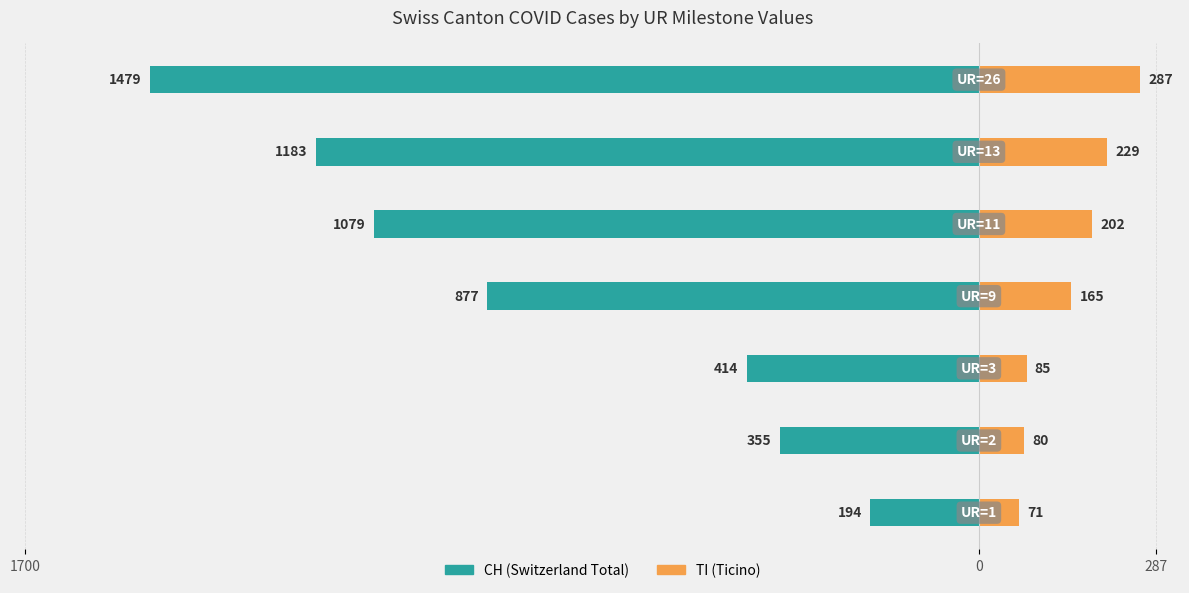

What is the sum of all CH (Total Switzerland) values?

-5581